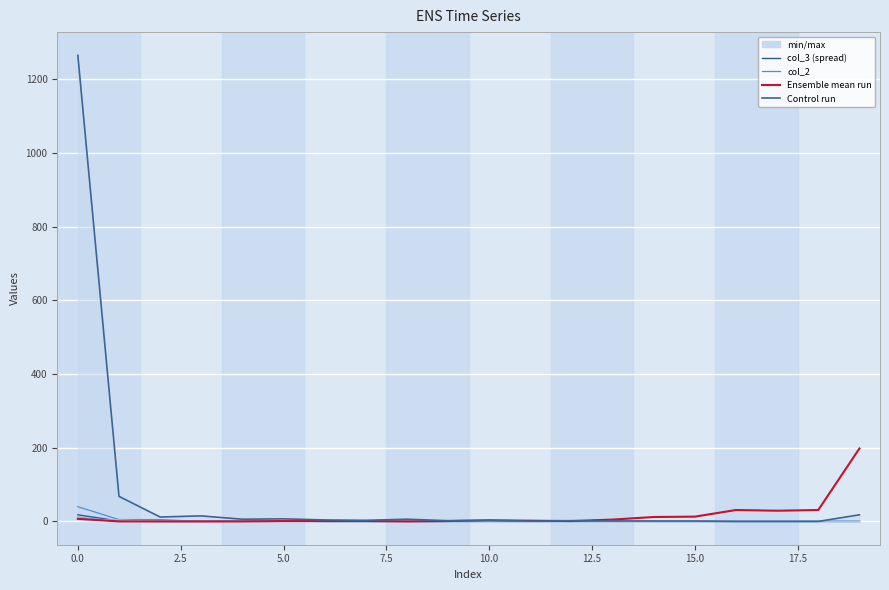

How many categories are shown in the chart?

20